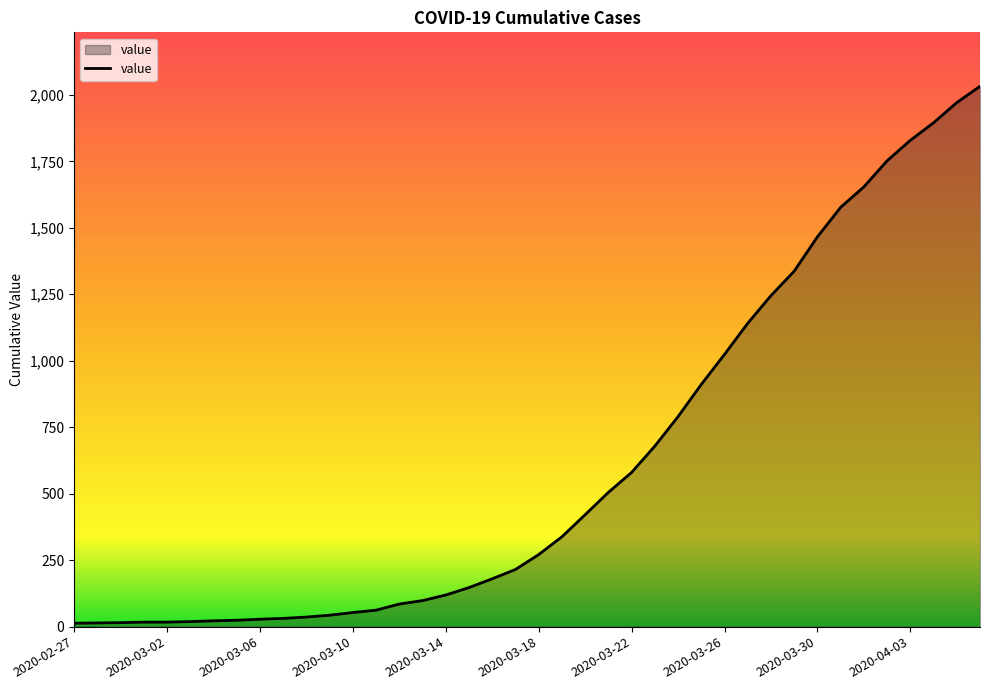

What is the difference between the maximum and minimum values?

2019